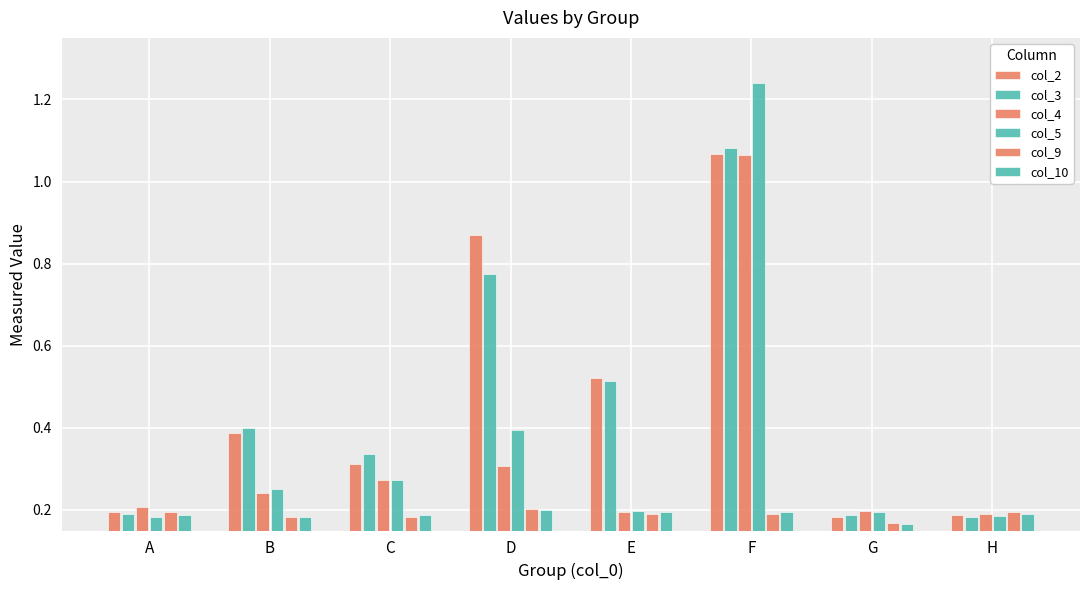

Is the value of col_9 at H greater than the value of col_3 at G?

Yes